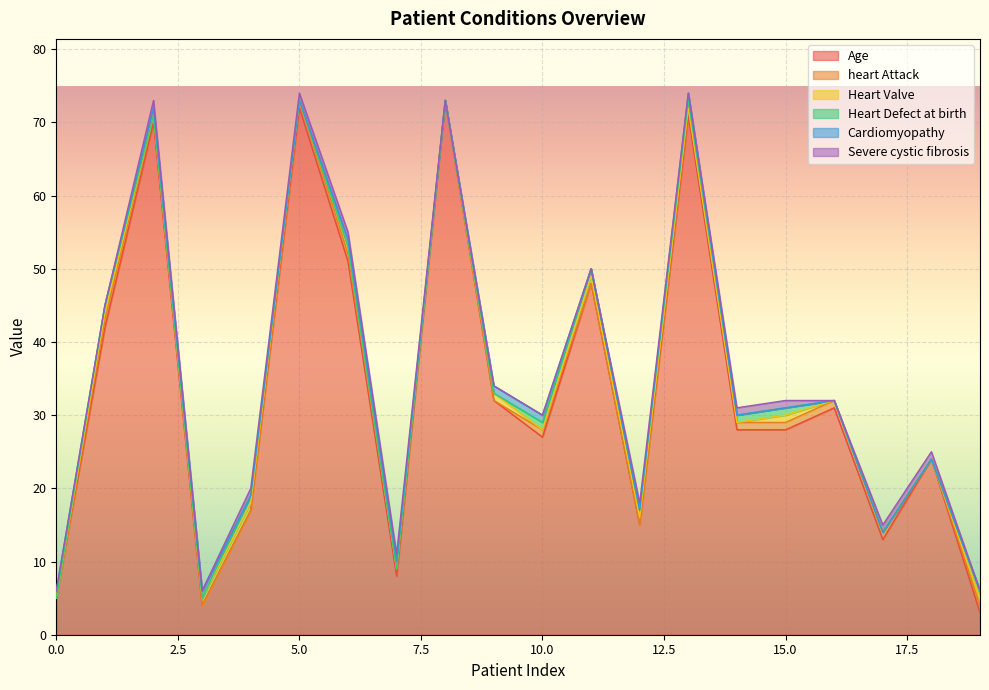

Which series has the largest total across all categories?

Age